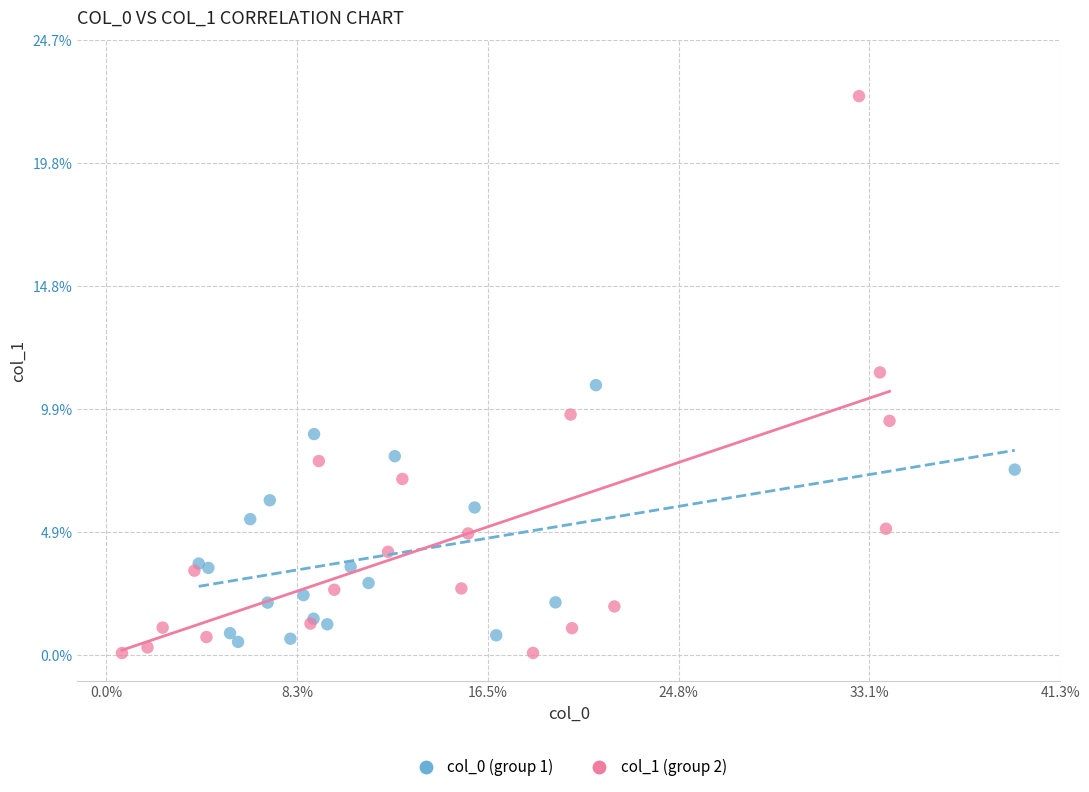

Which series has the widest spread of Y values?

col_1 (group 2)